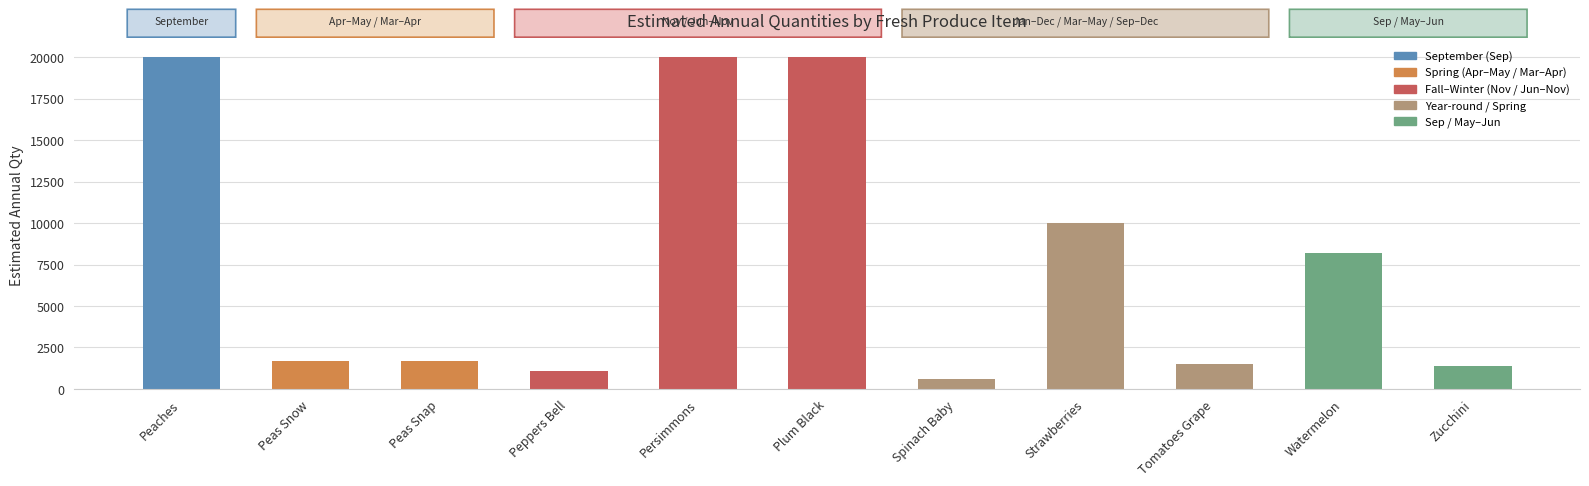

What is the change in value from Peas Snap to Peppers Bell?

-600